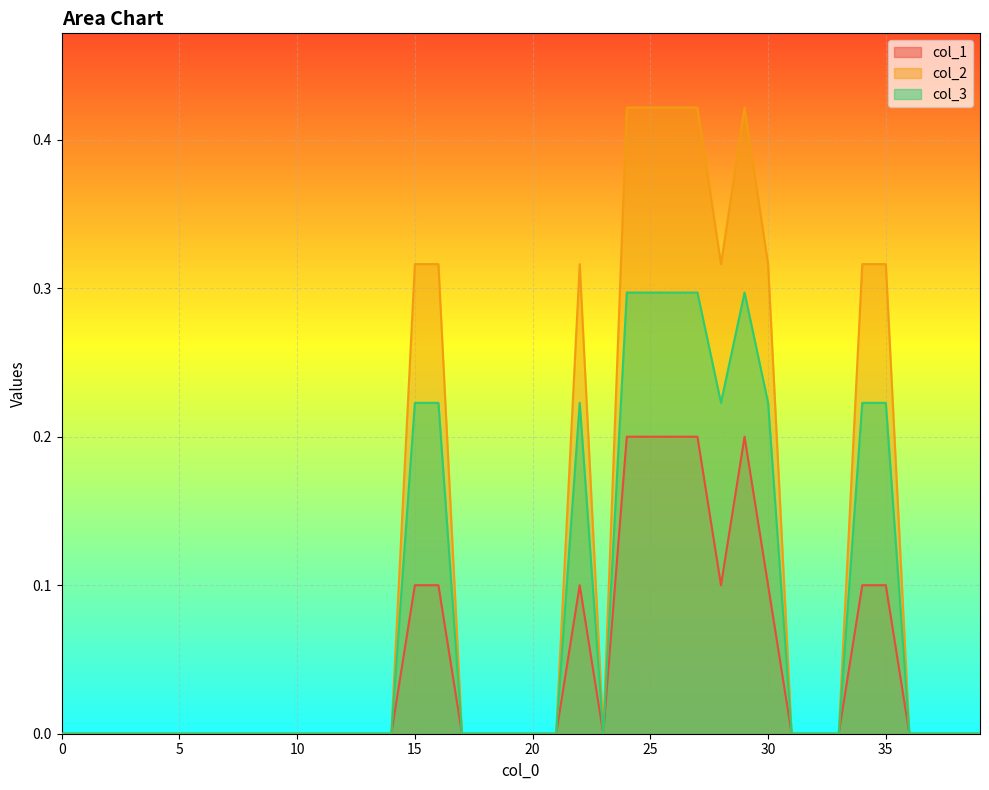

What are all the series names shown in the legend?

col_1, col_2, col_3